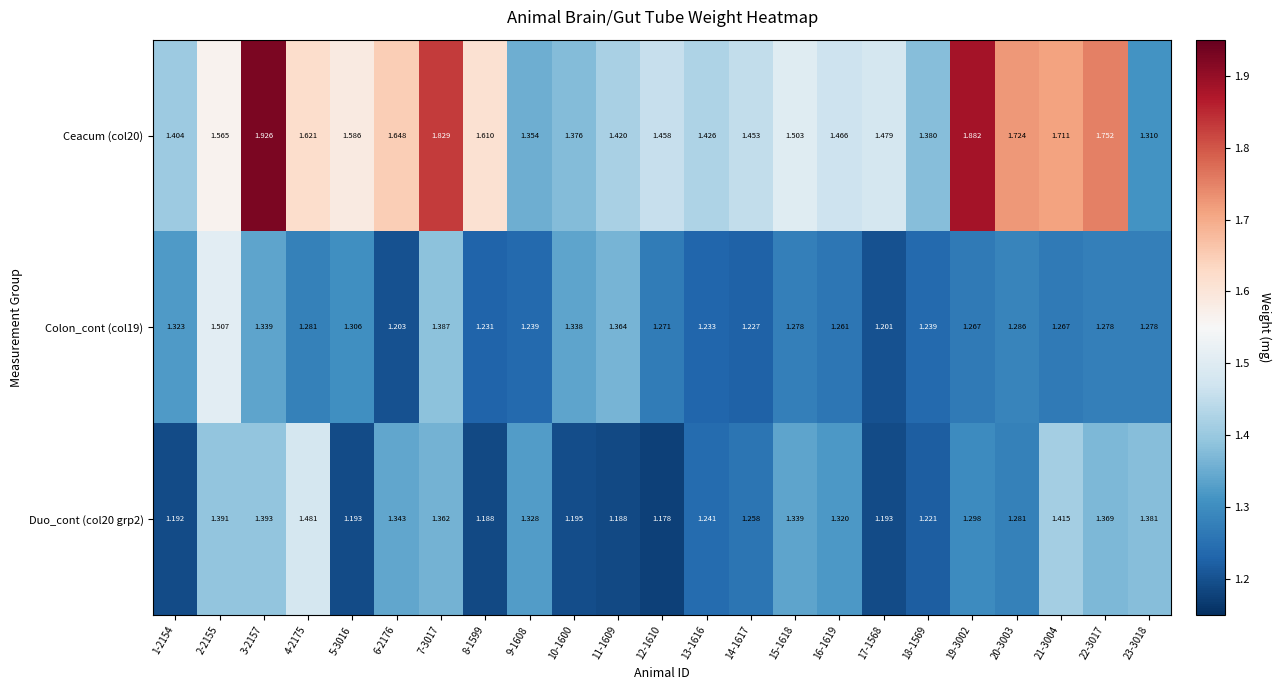

Which series has the largest range (max minus min)?

Ceacum (col20)